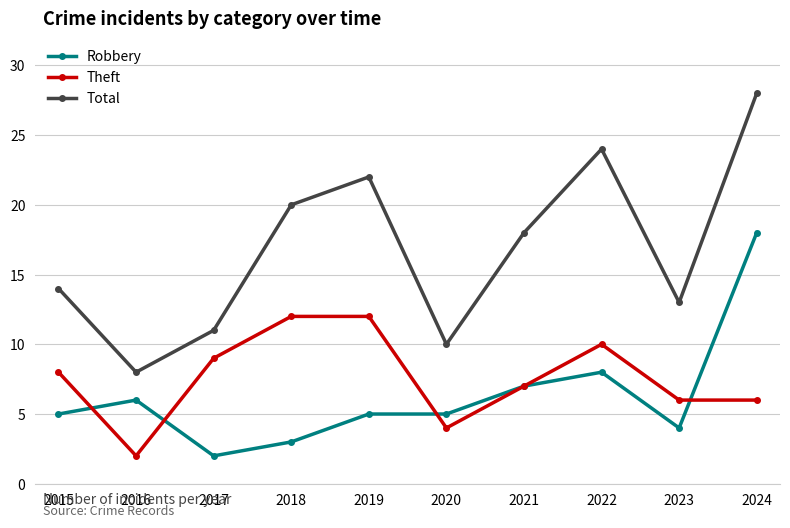

What is the total value across all series at 2017?

22